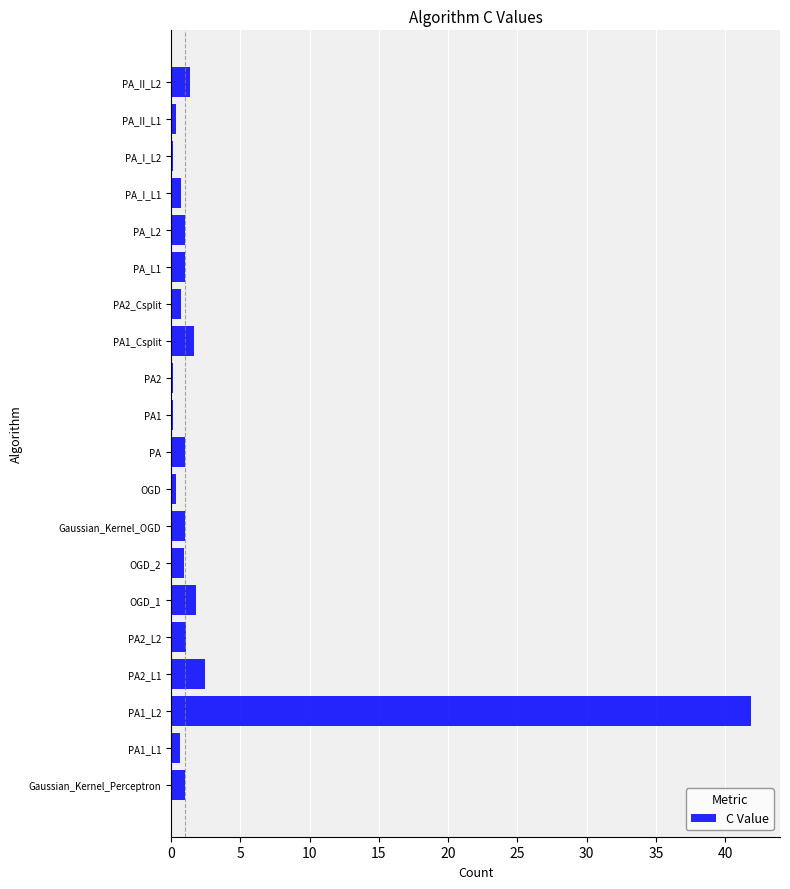

What is the greatest value displayed?

41.9